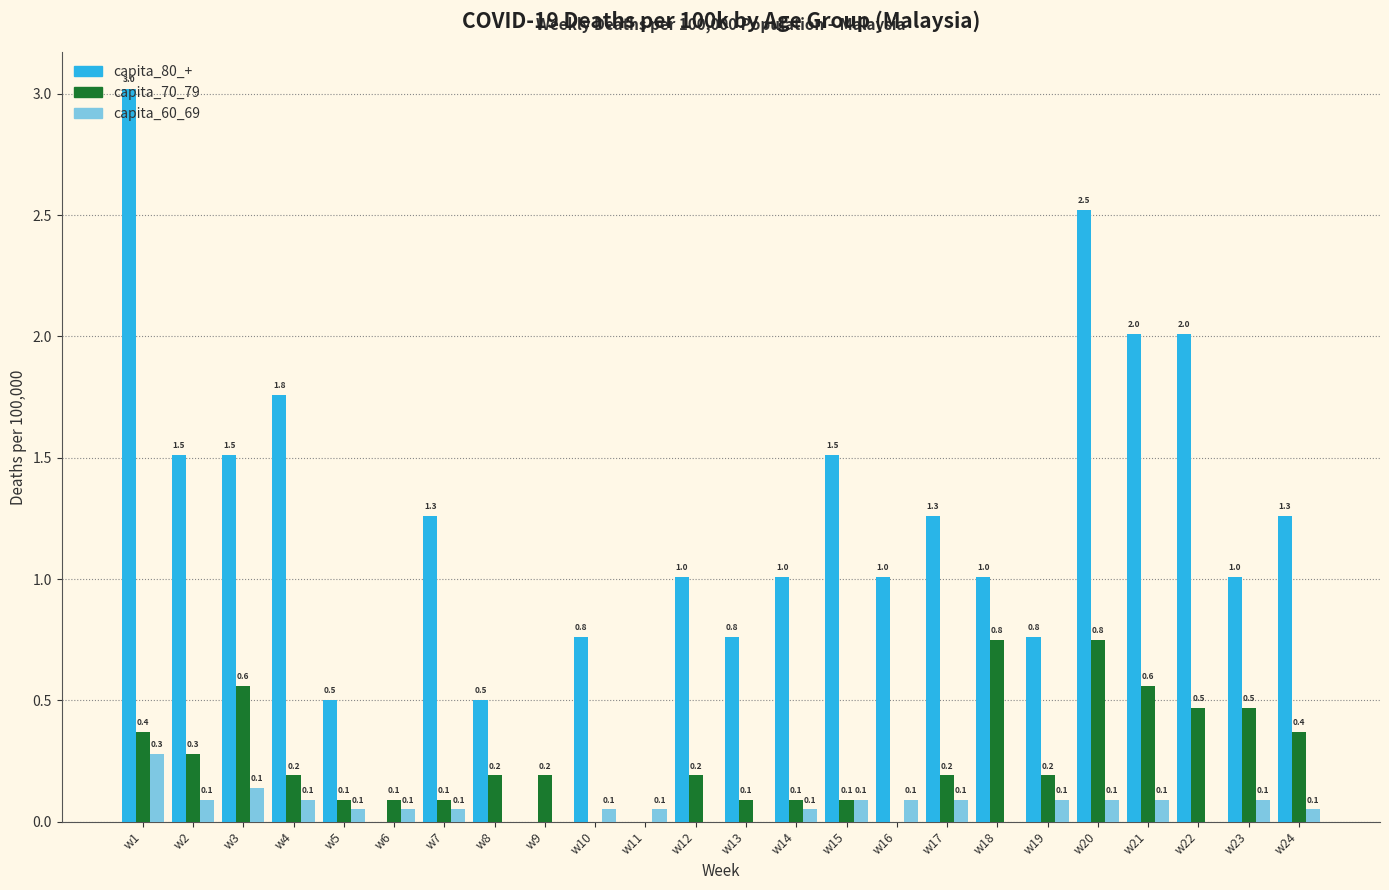

Count the number of data series in this chart.

3